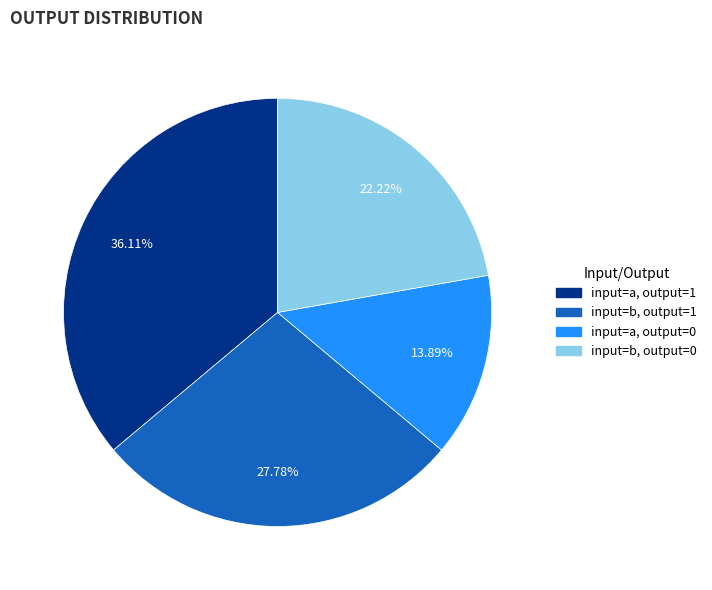

To the nearest percent, what is the average slice percentage?

25%